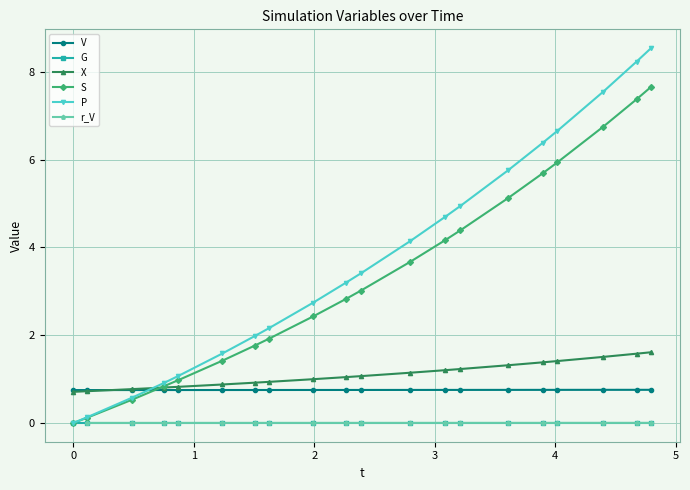

What is the minimum value for V?

0.8